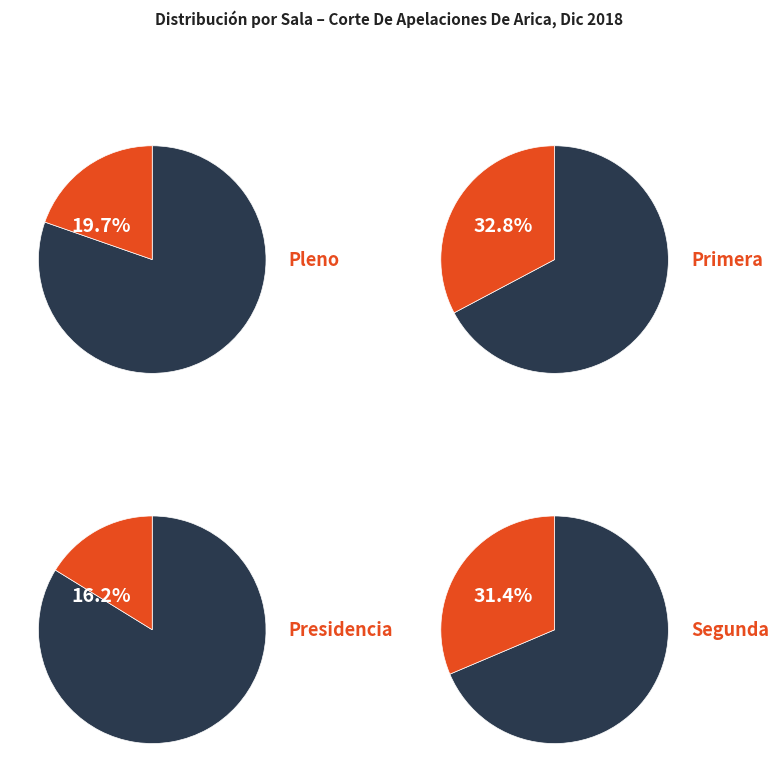

To the nearest percent, what is the difference between the largest and smallest slice percentages?

17%